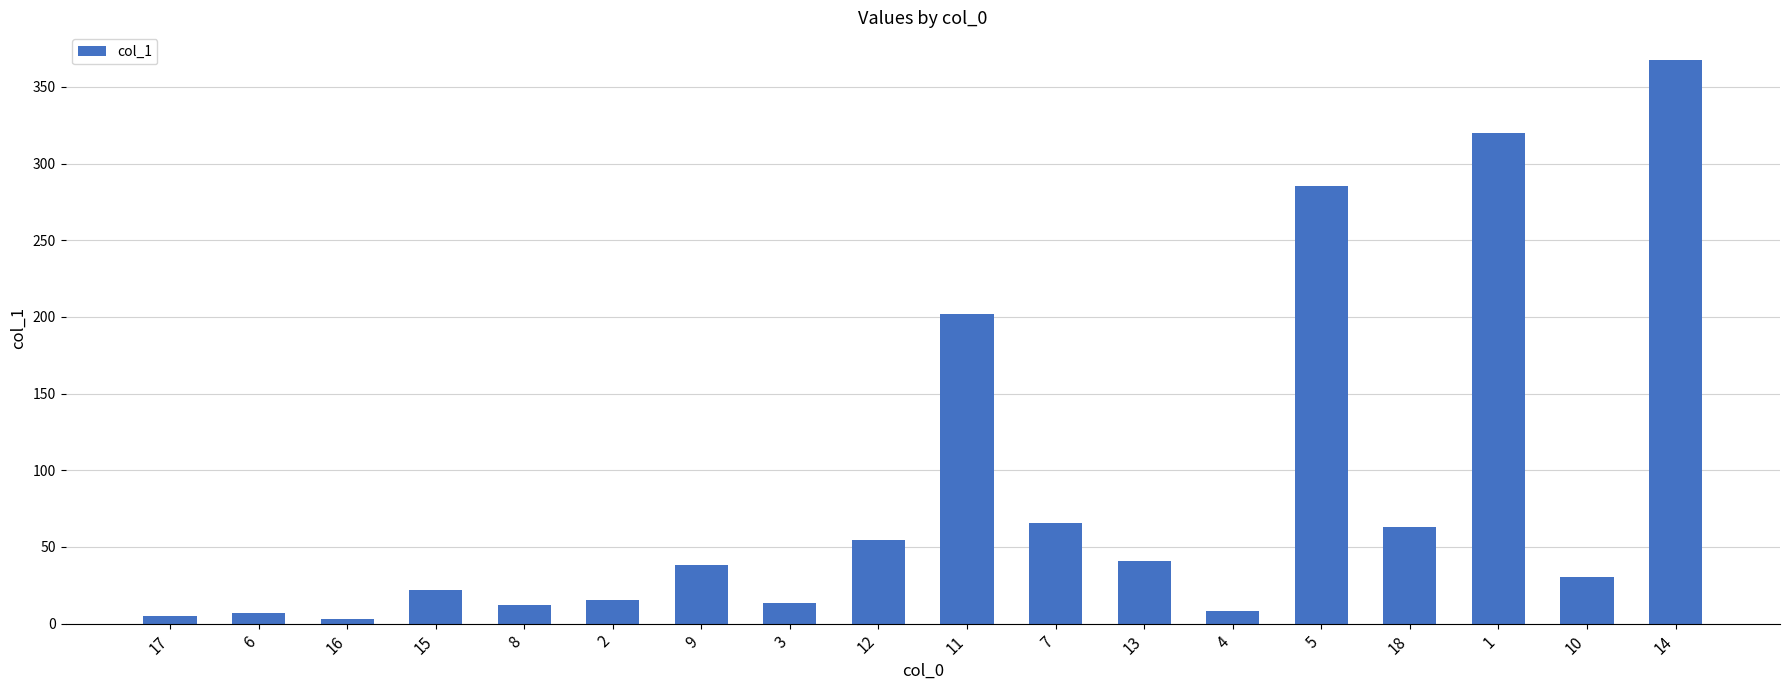

What is the sum of all values?

1551.0